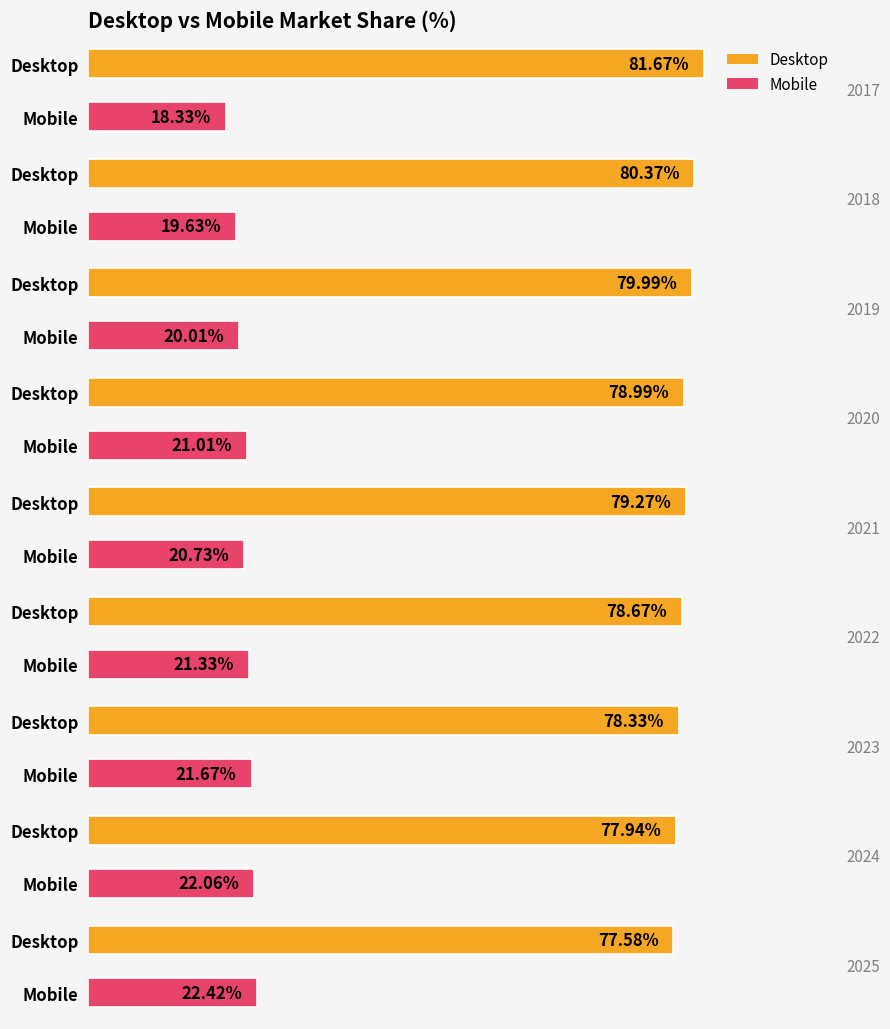

What is the total value across all series at 2023?

100.0